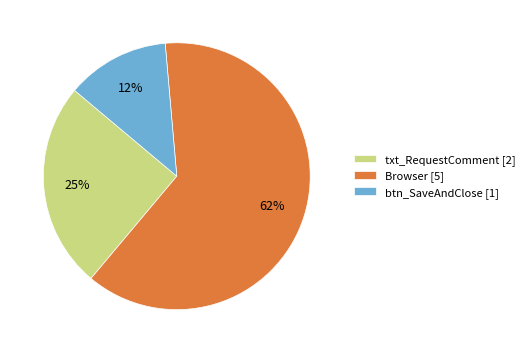

Which category has the biggest portion of the pie?

Browser